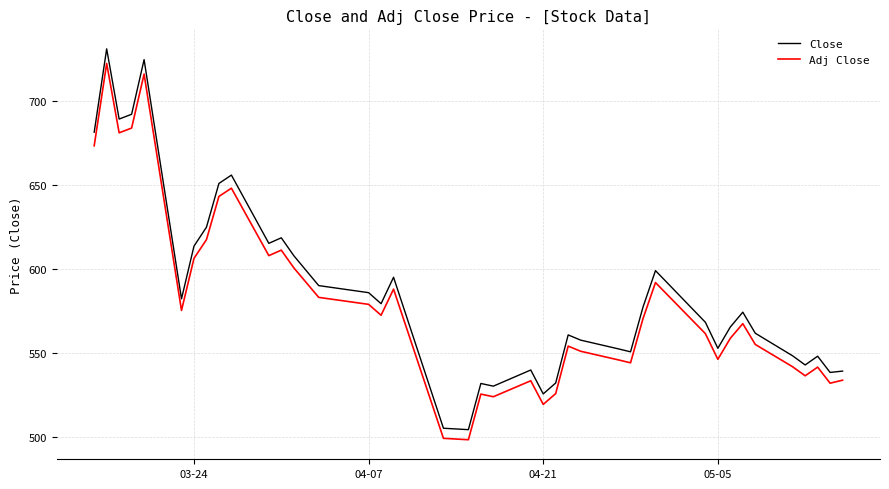

What is the difference between the maximum and minimum values in the Close series?

226.3